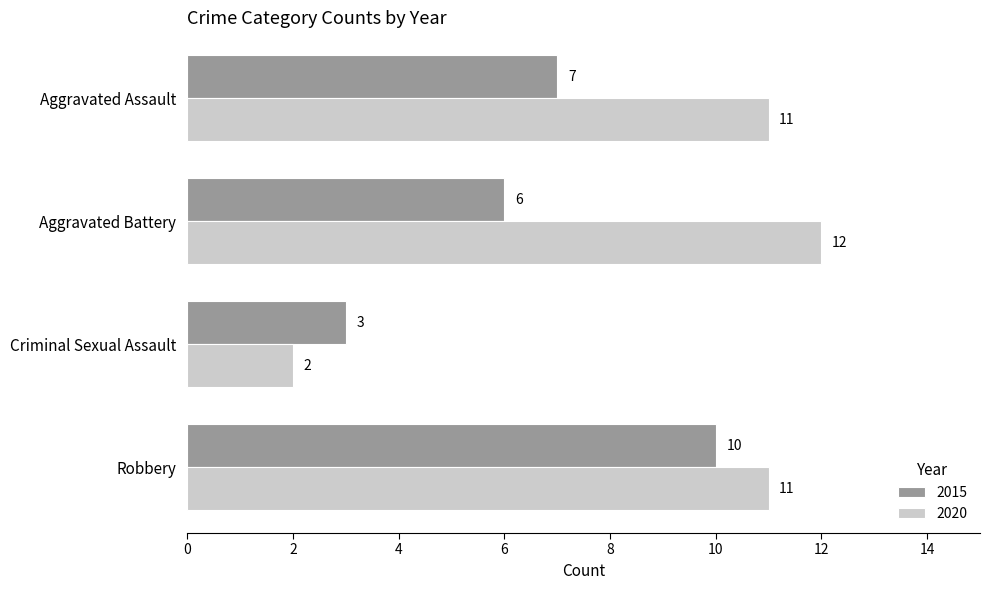

Read the 2020 value at Aggravated Assault.

11